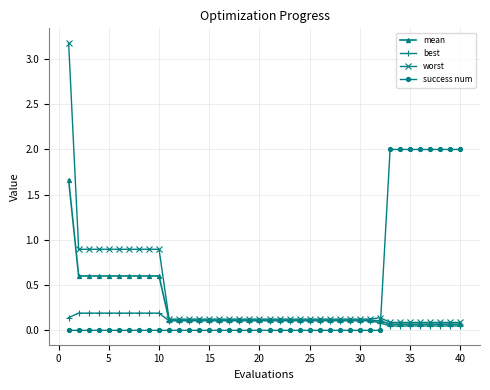

Which series has the largest range (max minus min)?

worst